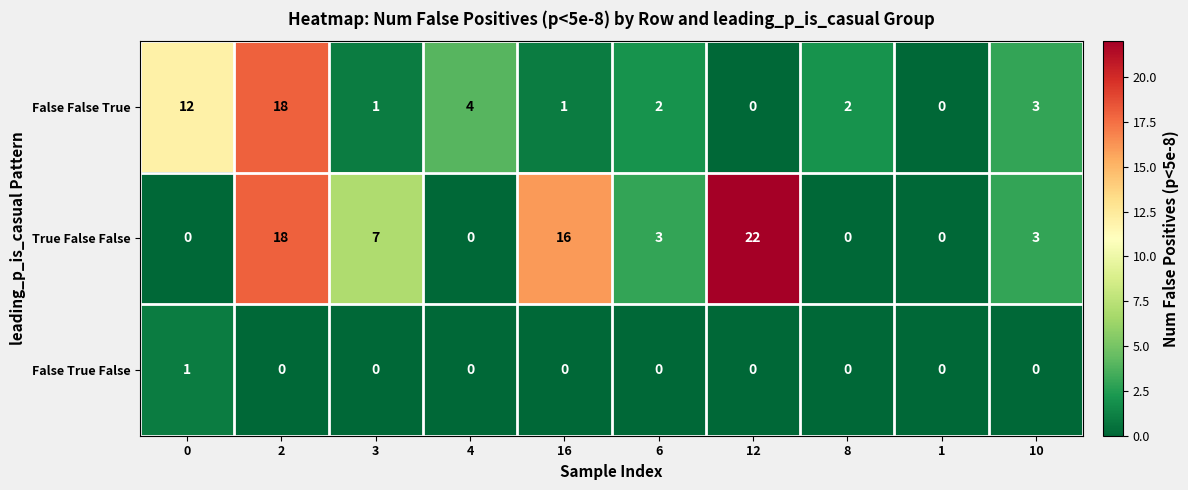

List the series in order of their overall mean, lowest first.

False True False, False False True, True False False